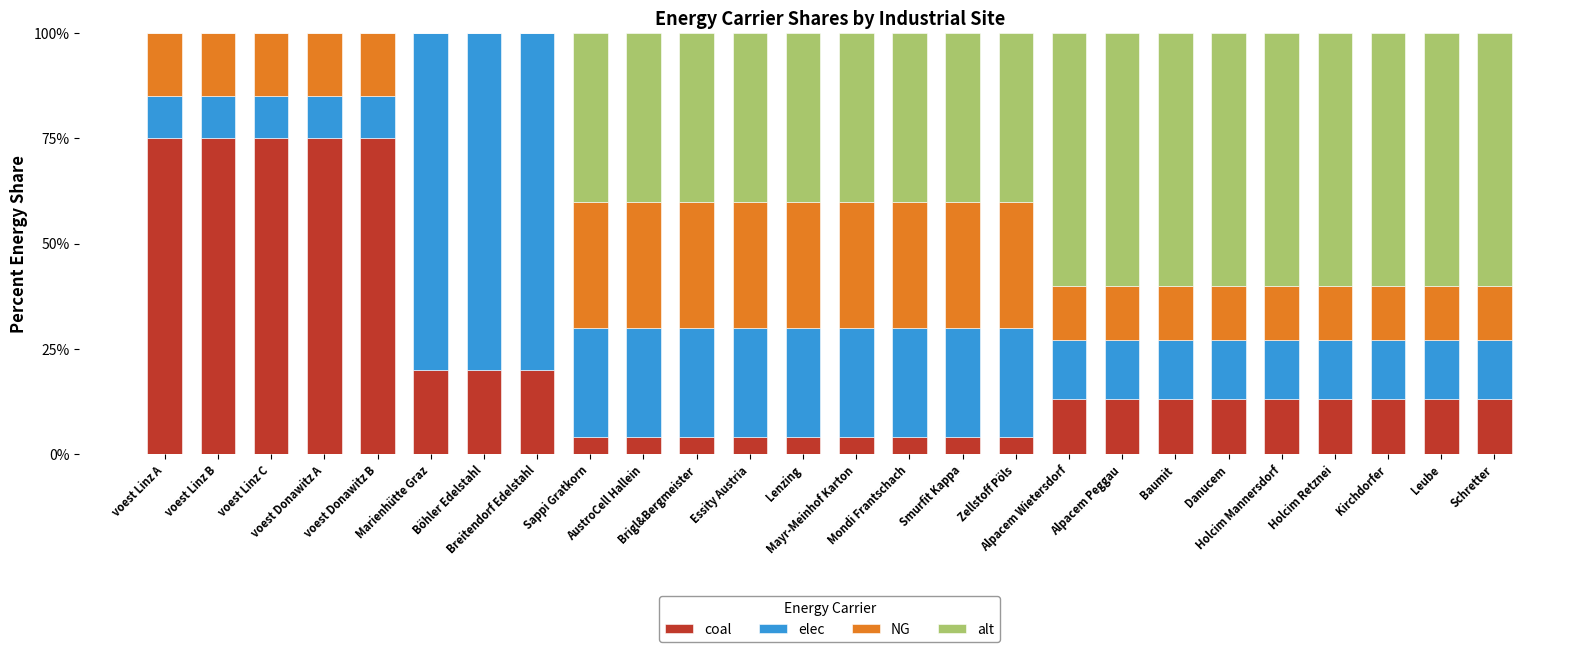

What is the maximum value for coal?

75.0